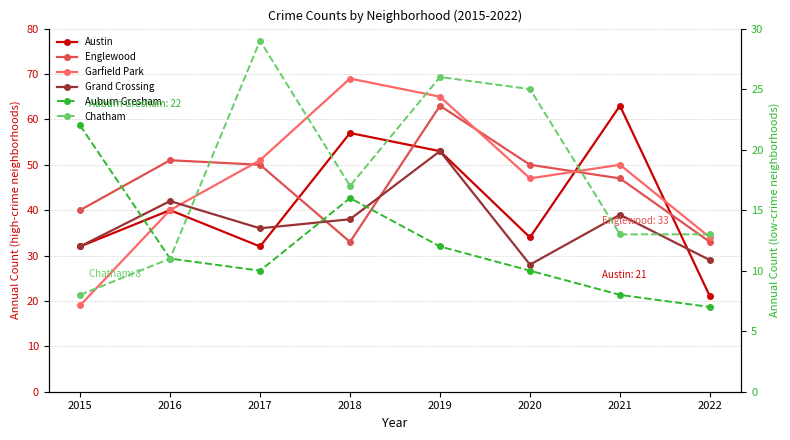

Where is the first local maximum for Auburn Gresham?

2018